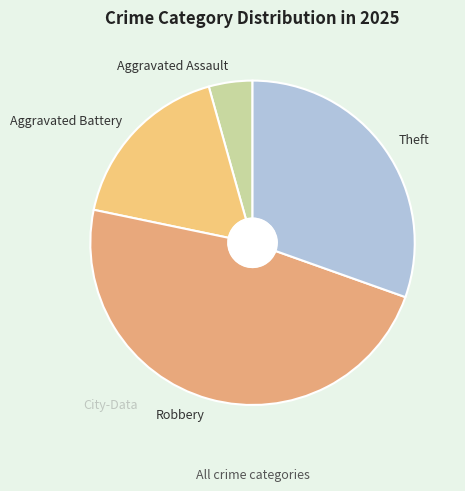

Do Aggravated Assault and Theft together represent more than half of the pie?

No